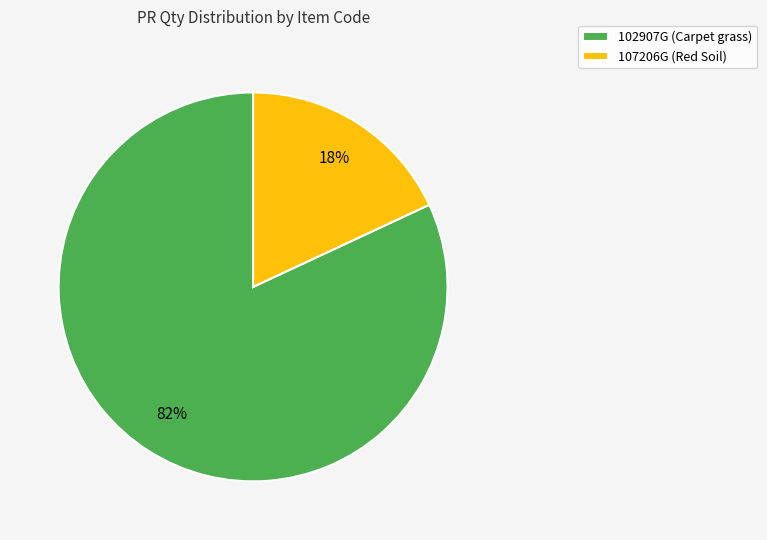

Between 107206G (Red Soil) and 102907G (Carpet grass), which is larger?

102907G (Carpet grass)